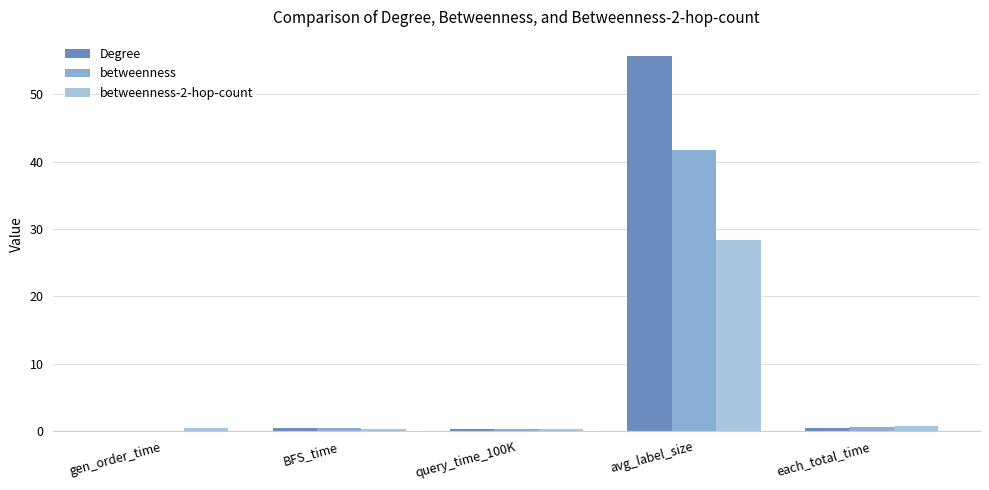

What are all the series names shown in the legend?

Degree, betweenness, betweenness-2-hop-count